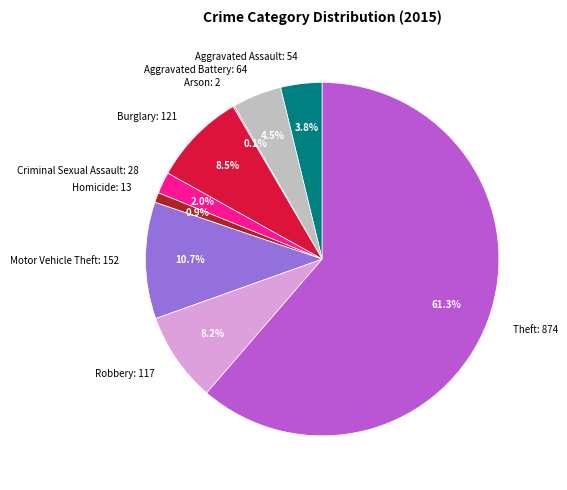

What is the ratio of the value at Aggravated Assault: 54 to the value at Aggravated Battery: 64?

0.8